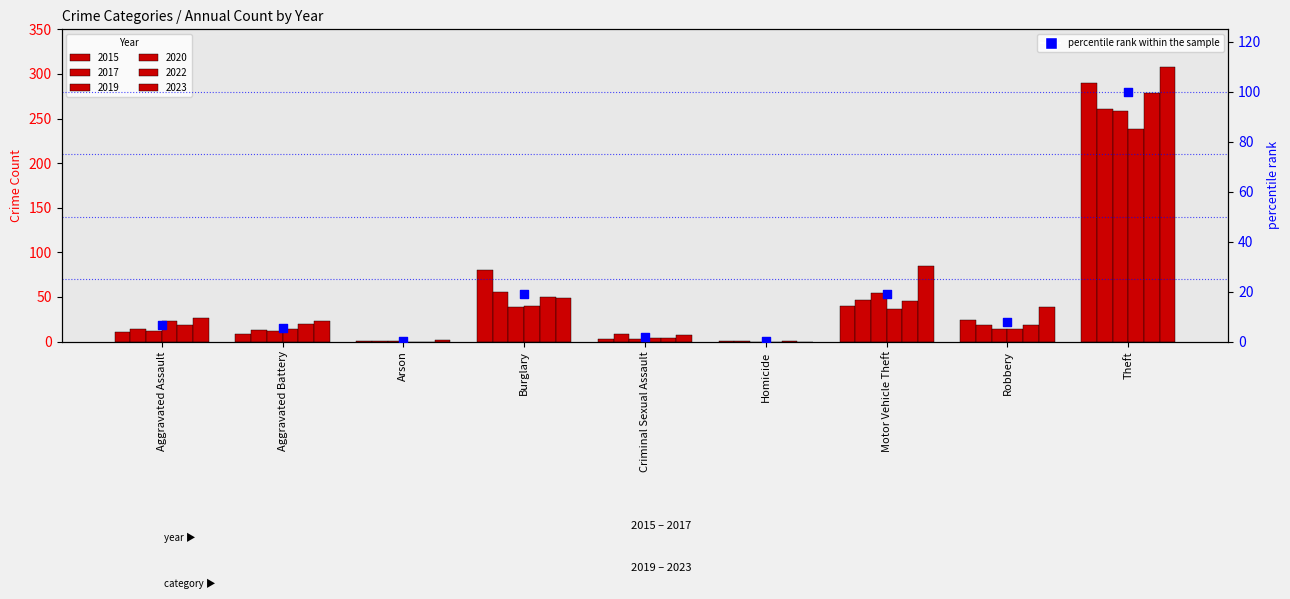

What is the change in value from Aggravated Assault to Theft?

+93.6